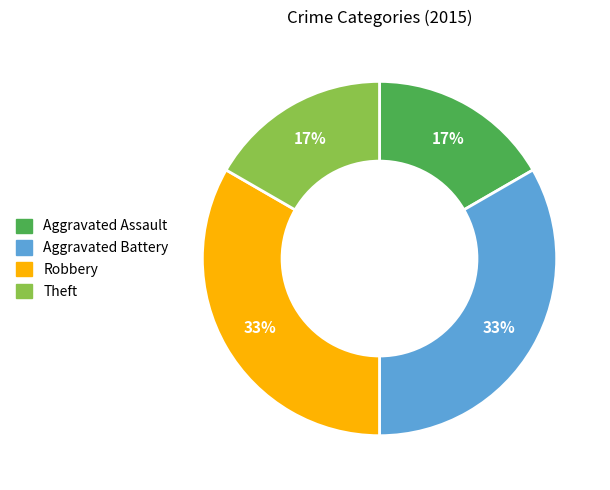

The Aggravated Battery slice represents 33% of the pie. True or false?

True